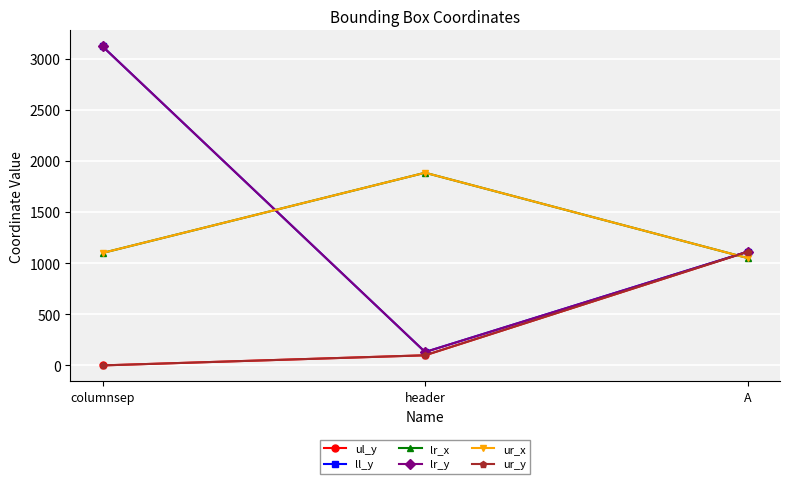

List the labels in order of ur_y value, smallest first.

columnsep, header, A